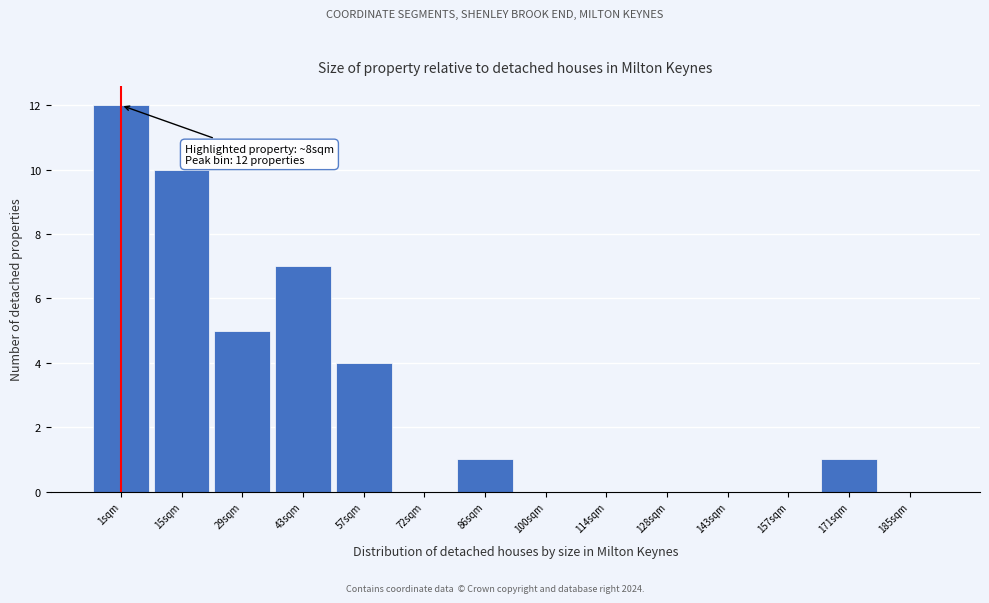

Reading left to right, transcribe all the data shown in this chart.

1sqm=12	15sqm=10	29sqm=5	43sqm=7	57sqm=4	72sqm=0	86sqm=1	100sqm=0	114sqm=0	128sqm=0	143sqm=0	157sqm=0	171sqm=1	185sqm=0